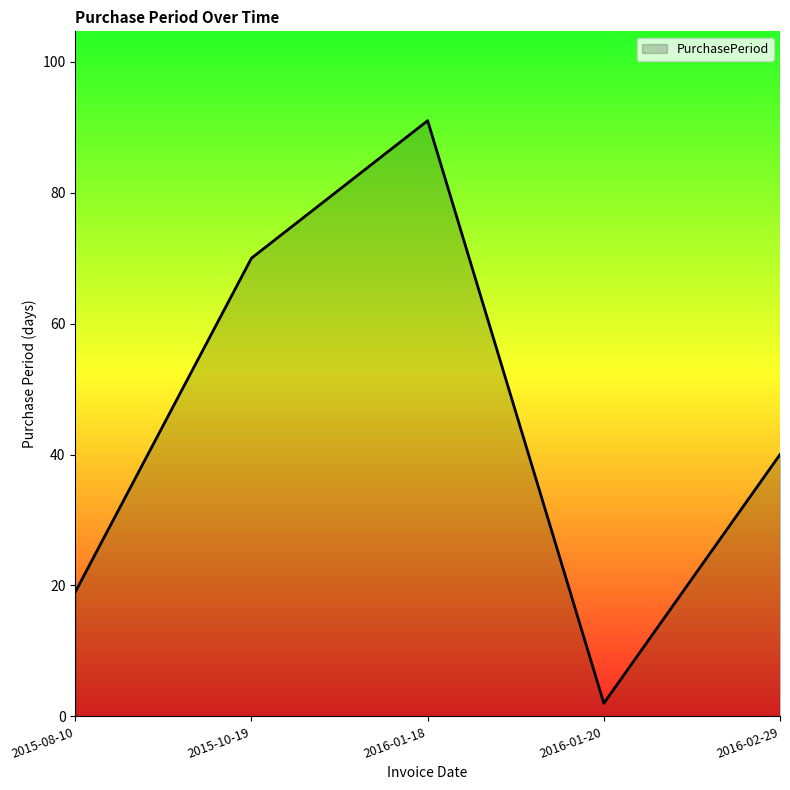

Where is the data nearest to the value 46?

2016-02-29